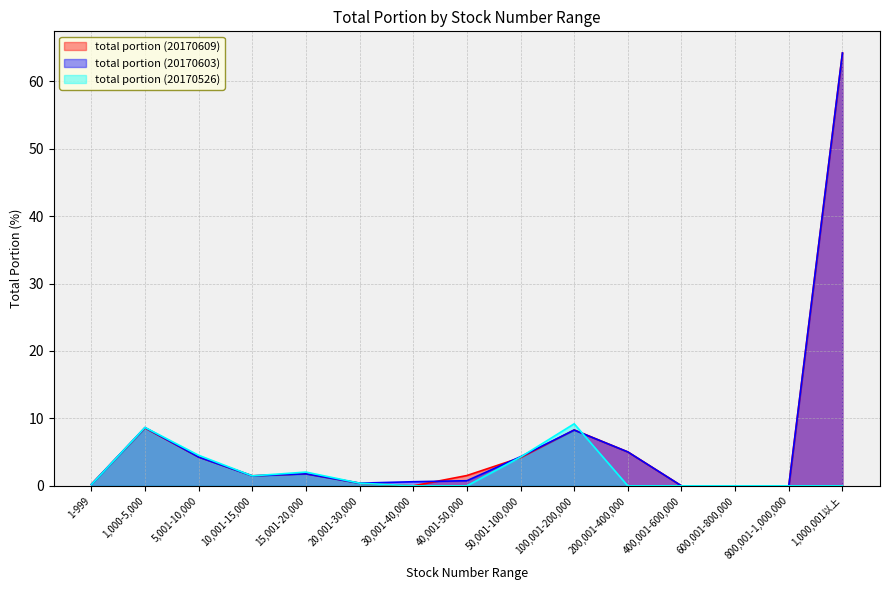

True or false: total portion (20170609) has a value of 0.0 at 30,001-40,000.

True